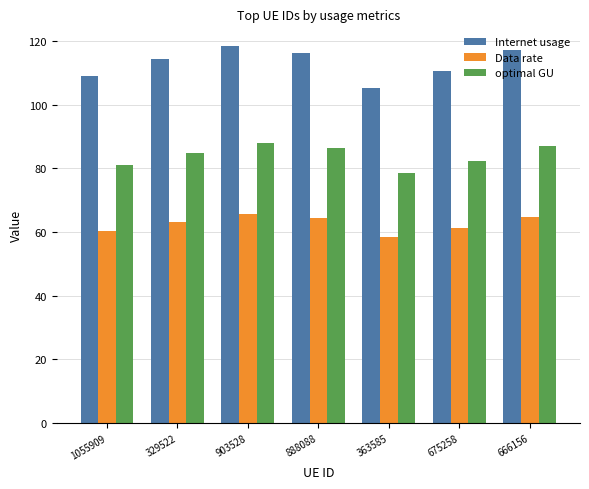

Count the number of data series in this chart.

3